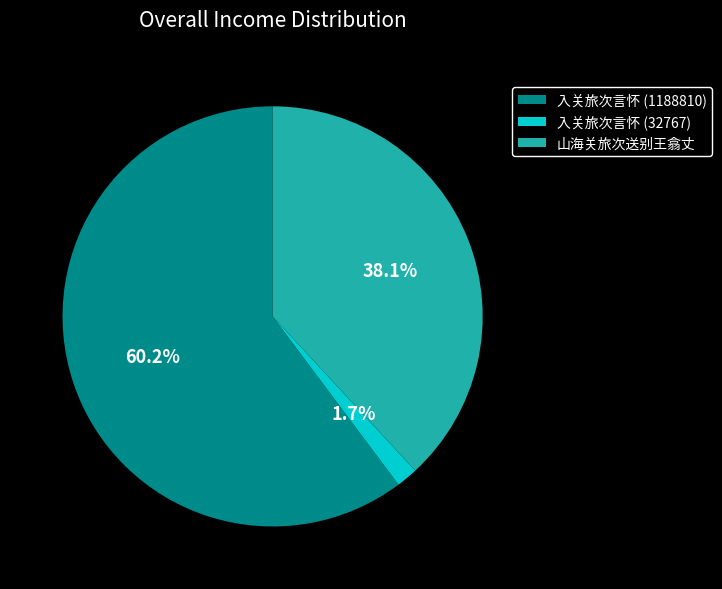

The 入关旅次言怀 (32767) slice represents 10% of the pie. True or false?

False